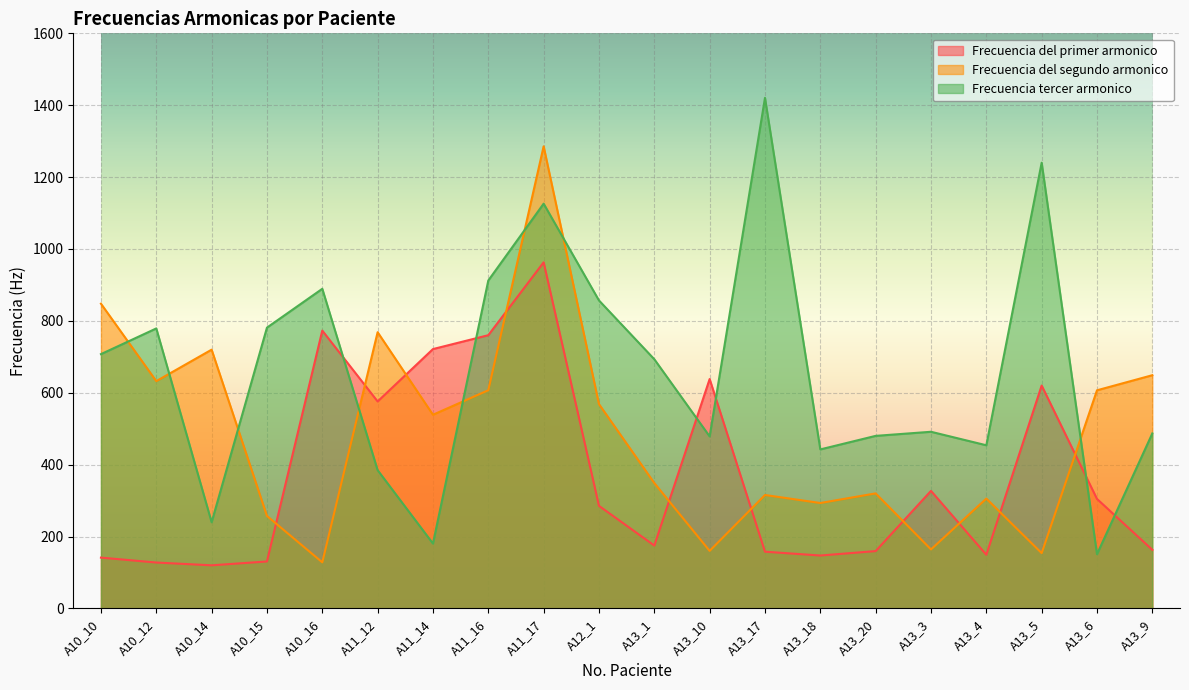

Which series has the widest spread of values?

Frecuencia tercer armonico